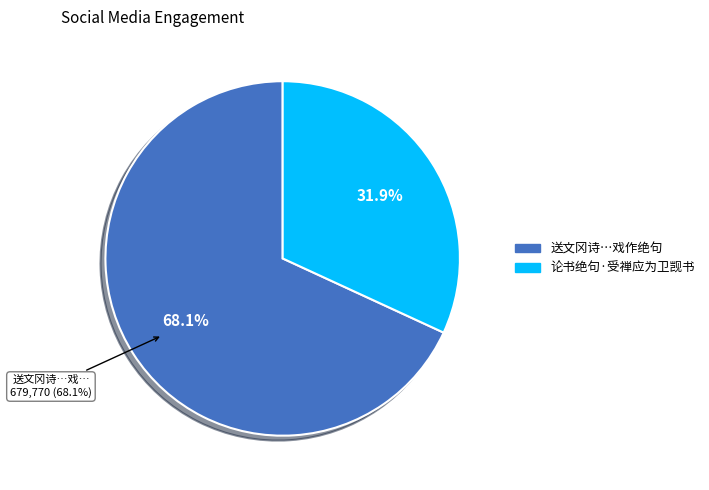

Combined, what portion of the pie is 送文冈诗予有青琐几年还入梦苍生此日转多情之句受庵周公许不吃力戏作绝句 and 论书绝句·受禅应为卫觊书?

100.0%